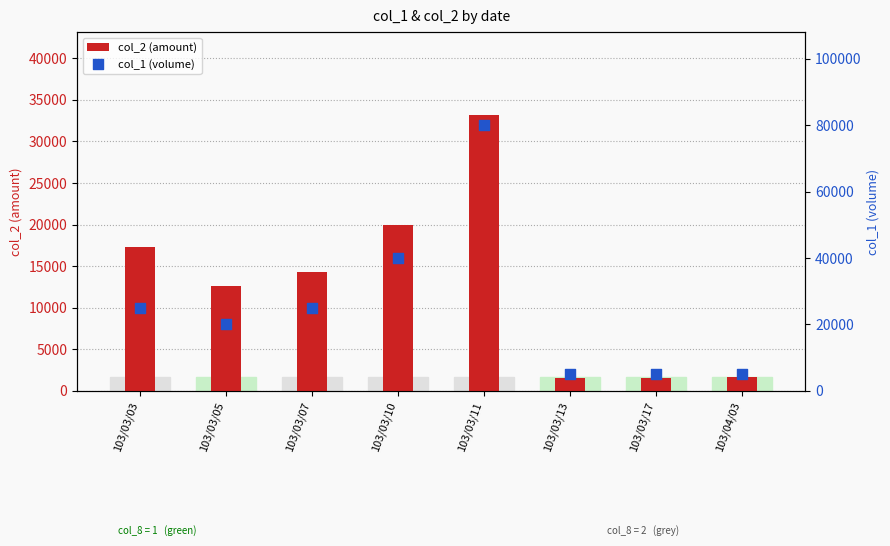

Which series reaches the minimum Y coordinate?

col_2 (amount)